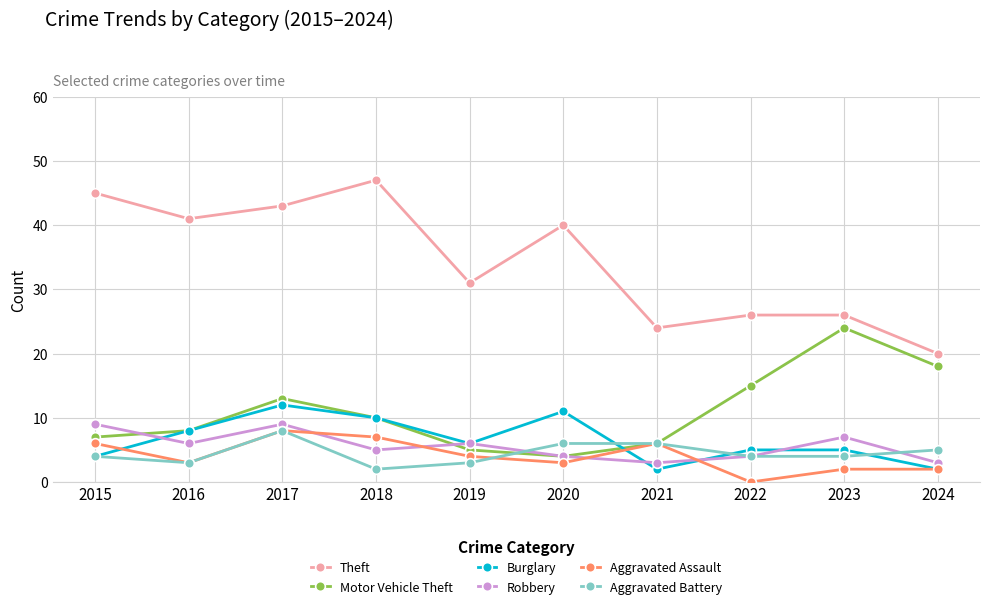

True or false: Motor Vehicle Theft and Burglary cross at least once.

True